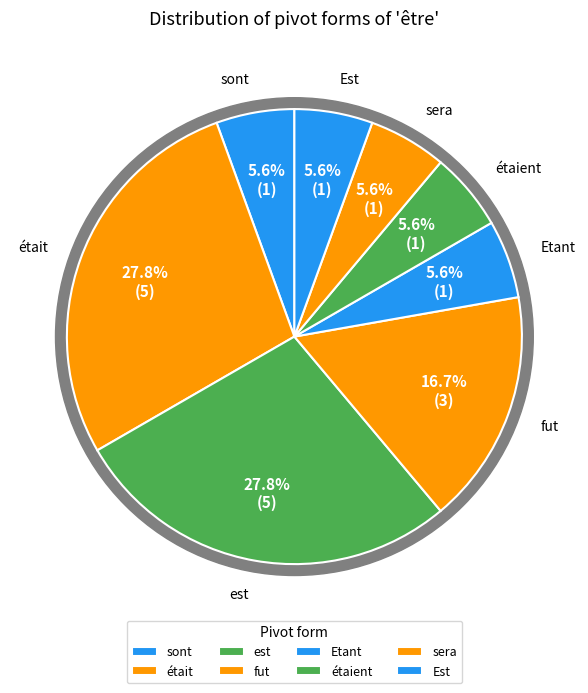

Which category has the smallest portion of the pie?

sont